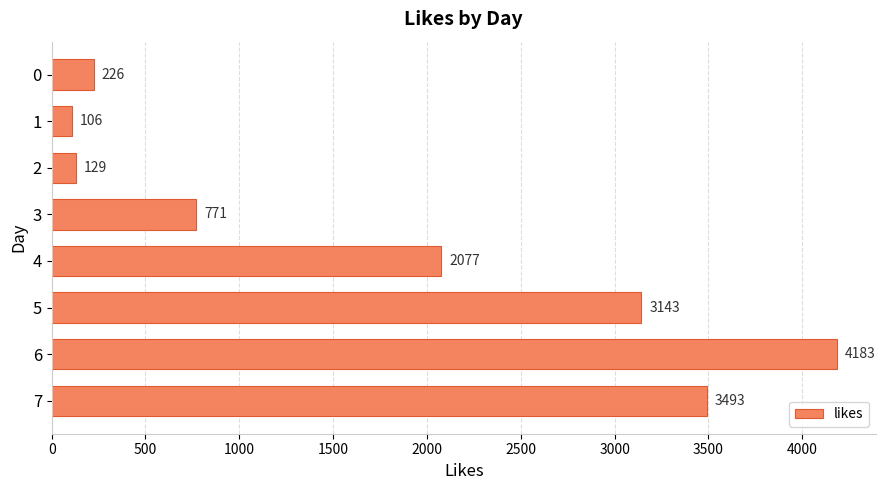

What is the value of the 4th bar from the top?

771